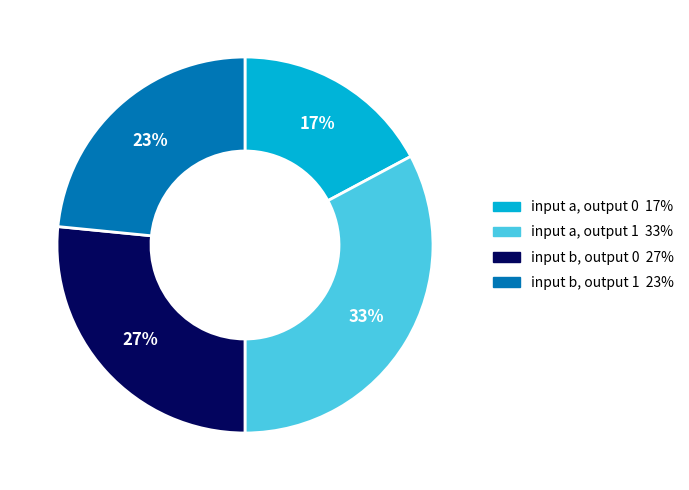

Is it true that input b, output 1 is 23% of the pie?

True